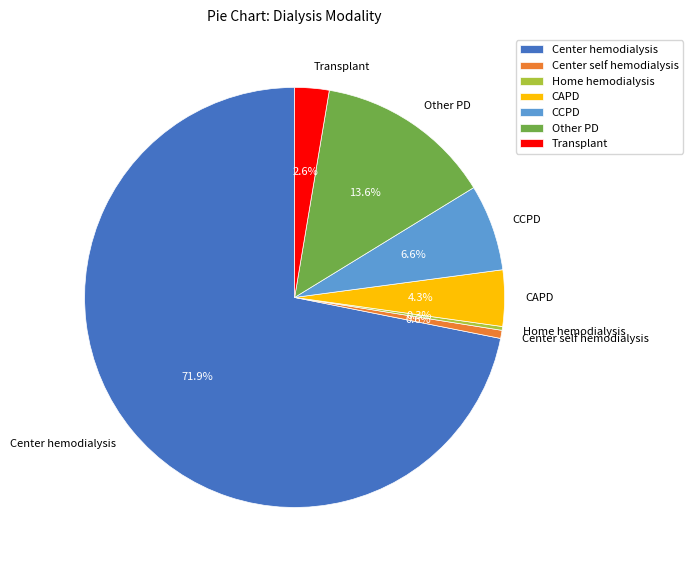

Count the number of slices in the pie.

7